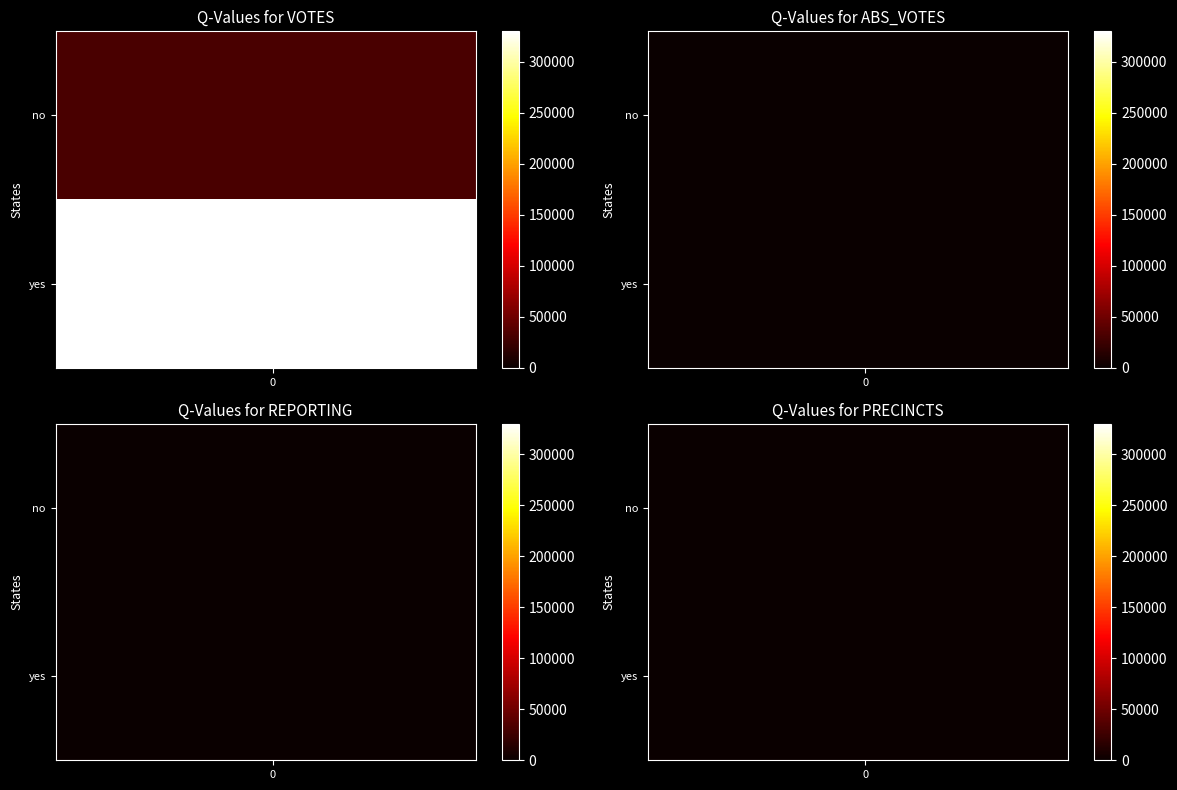

Which series has the largest total across all categories?

yes